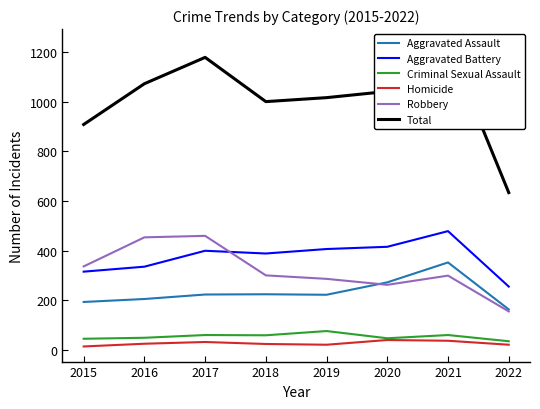

What is the difference between the Aggravated Assault values at 2021 and 2015?

159